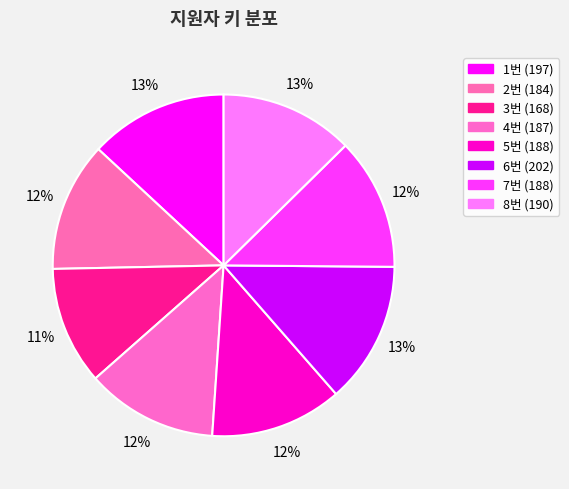

Is it true that 7번 is 23% of the pie?

False